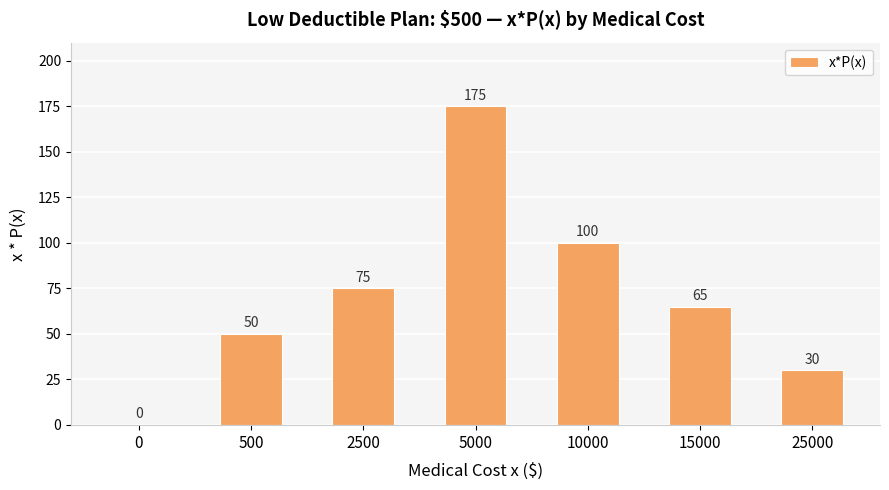

What is the difference between the values at 0 and 500?

50